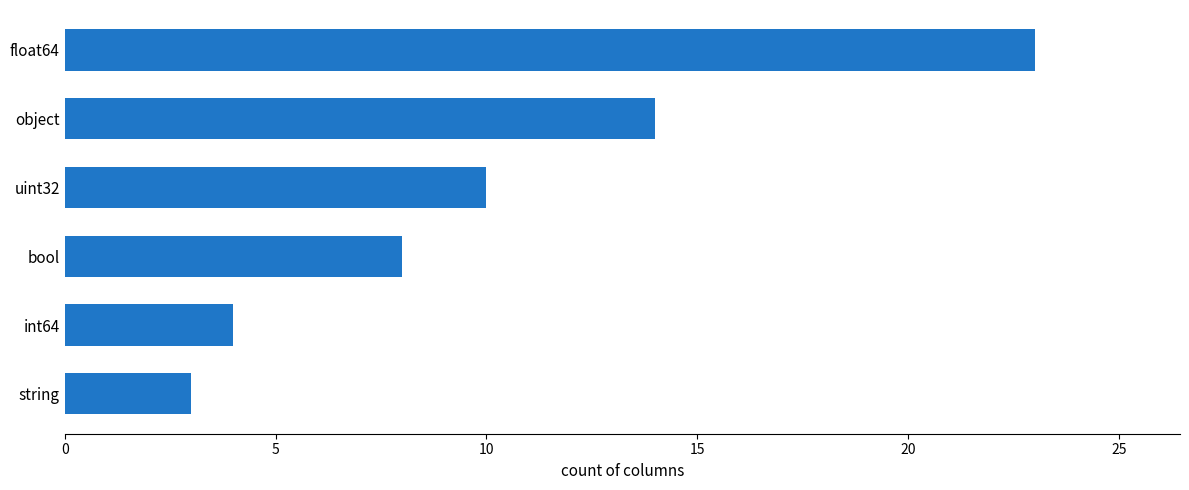

At which category does the chart reach its minimum across all series?

string